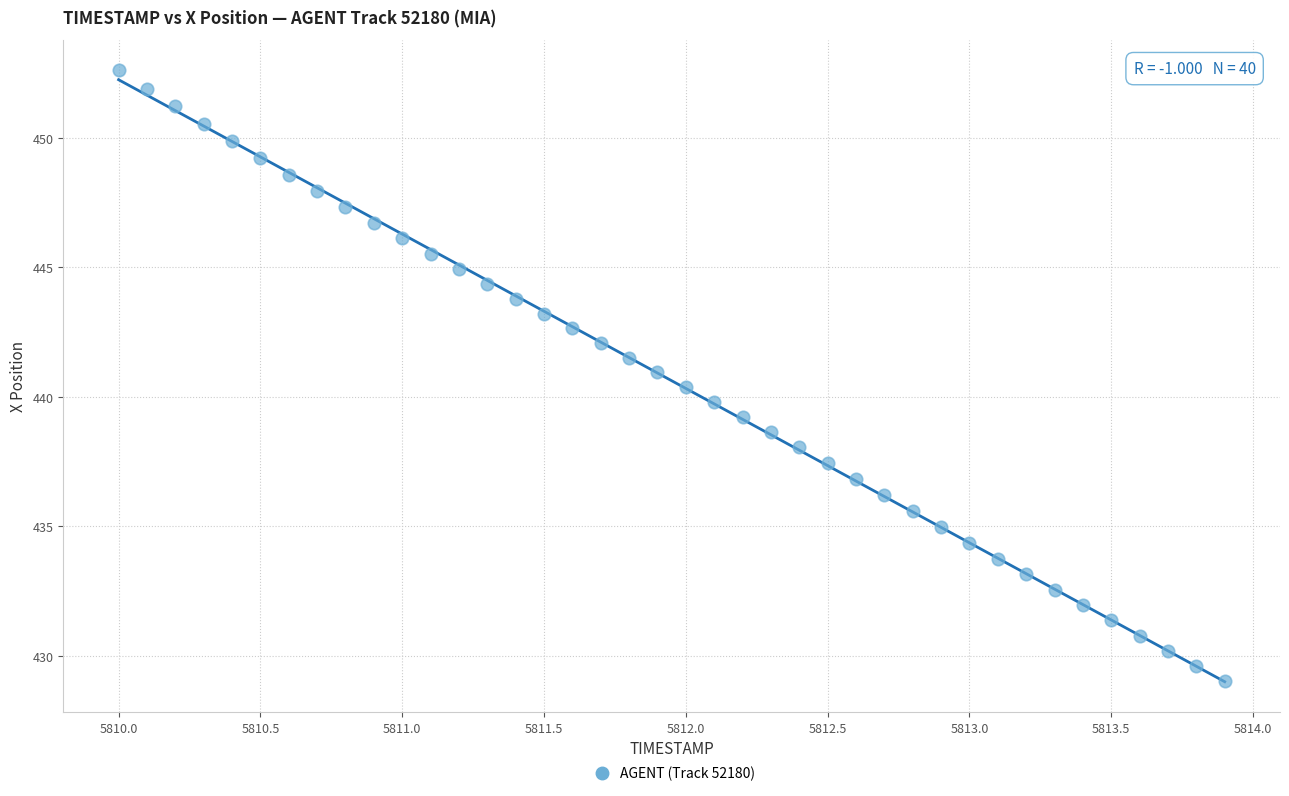

Count the number of points in this scatter plot.

40